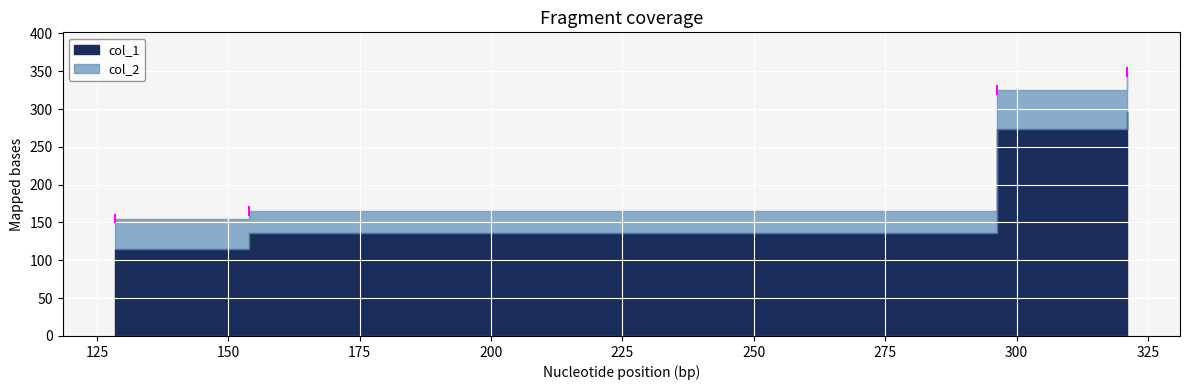

What is the greatest value displayed?

349